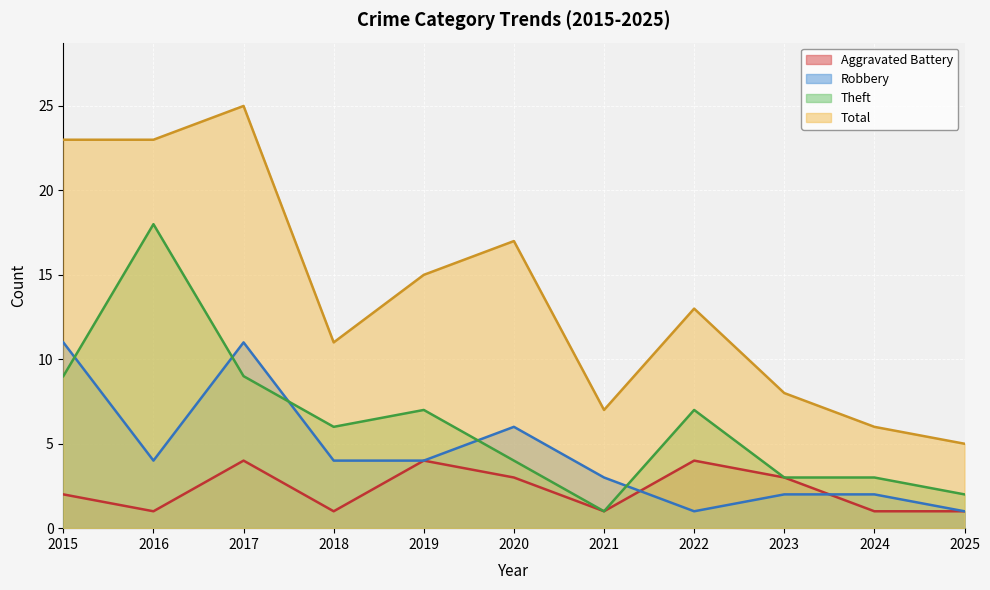

True or false: Aggravated Battery has more than 1 points higher than both neighbors.

True